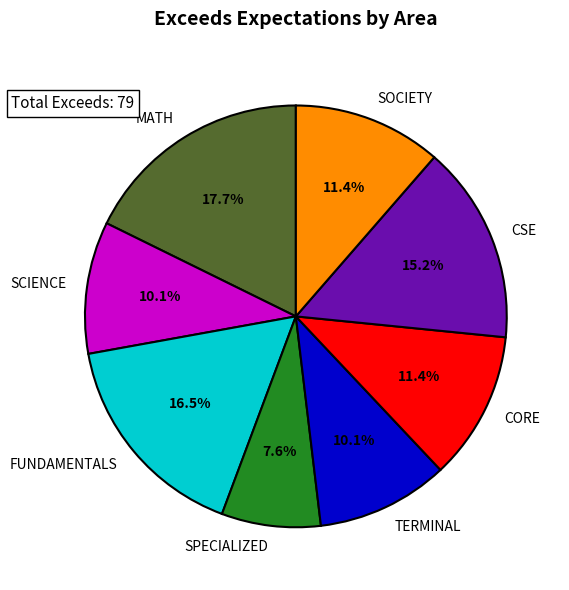

To the nearest percent, what is the combined percentage of FUNDAMENTALS and CORE?

28%